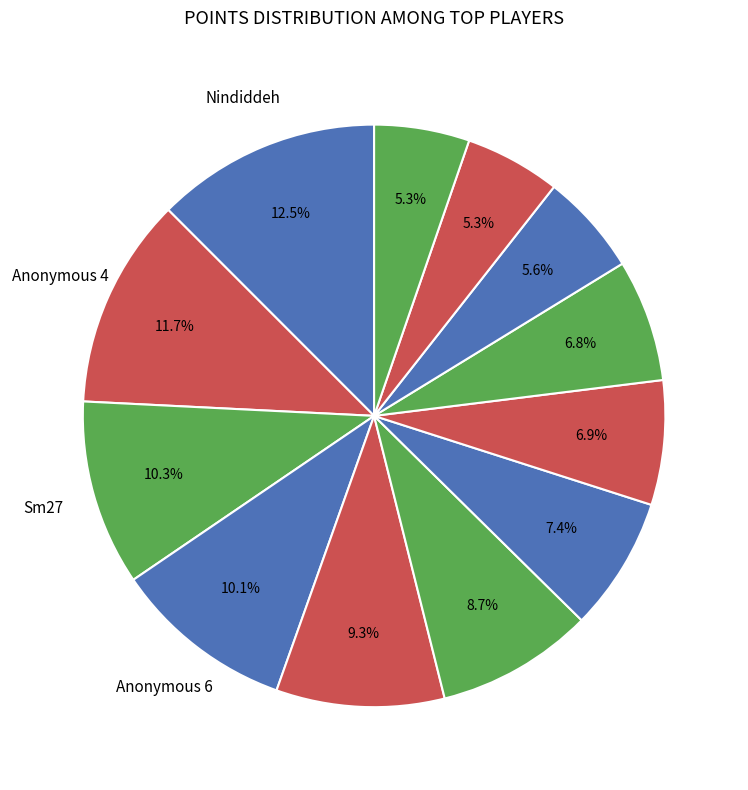

Count the number of slices in the pie.

12